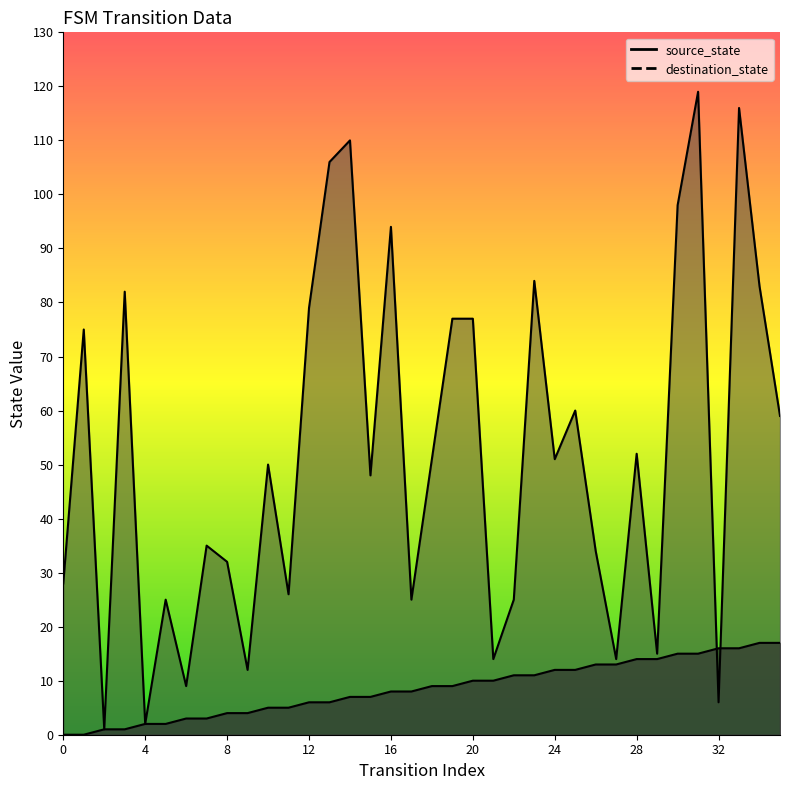

True or false: source_state has more than 2 points higher than both neighbors.

False